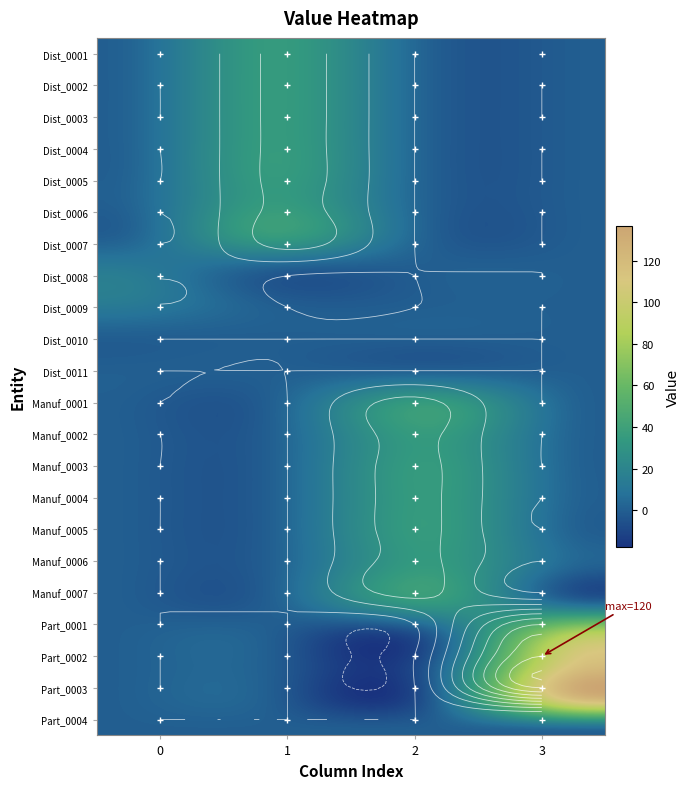

Rank the series by their maximum value, from lowest to highest.

Dist_0010, Dist_0011, Part_0004, Dist_0008, Dist_0009, Dist_0001, Dist_0002, Dist_0003, Dist_0004, Dist_0005, Dist_0006, Dist_0007, Manuf_0001, Manuf_0002, Manuf_0003, Manuf_0004, Manuf_0005, Manuf_0006, Manuf_0007, Part_0001, Part_0002, Part_0003